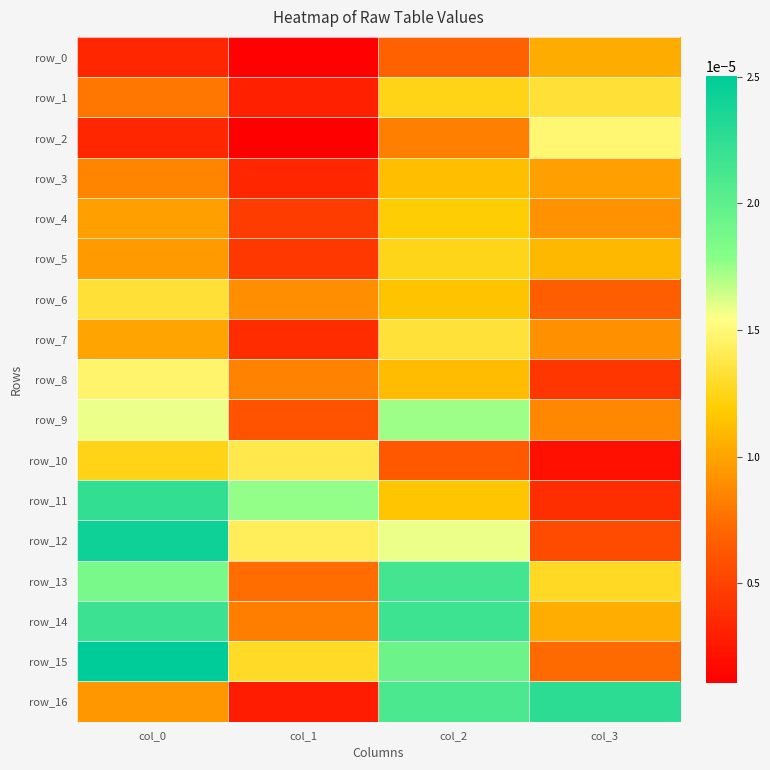

Is the value of row_2 at col_3 greater than the value of row_0 at col_1?

Yes